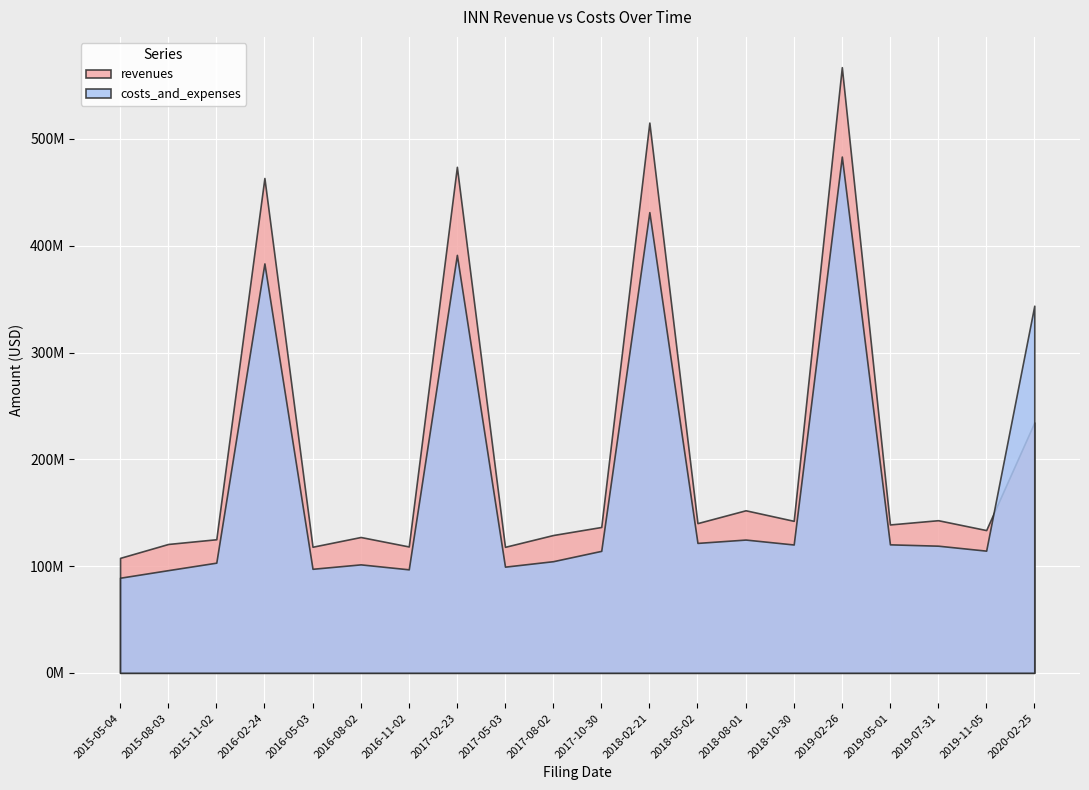

What is the average value of the revenues series?

210274450